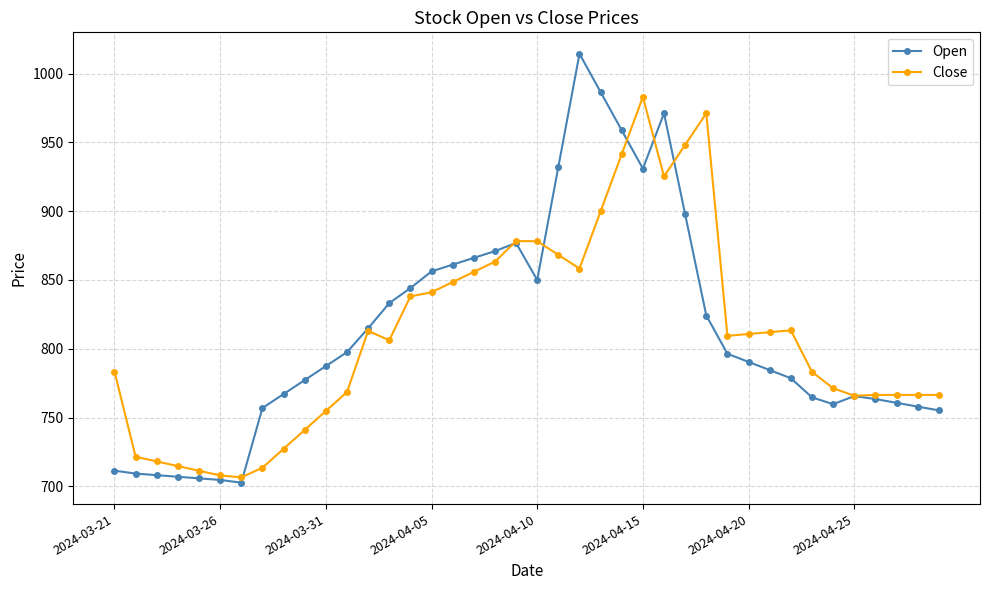

Is this an area chart (filled region under the line)?

No